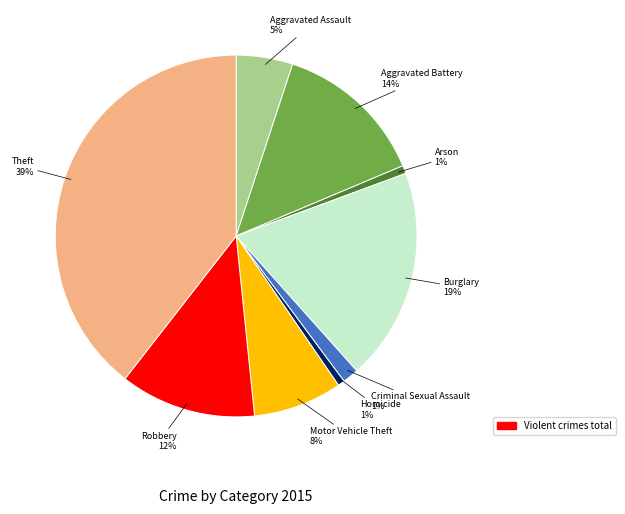

Is the sum of Burglary and Criminal Sexual Assault greater than half?

No